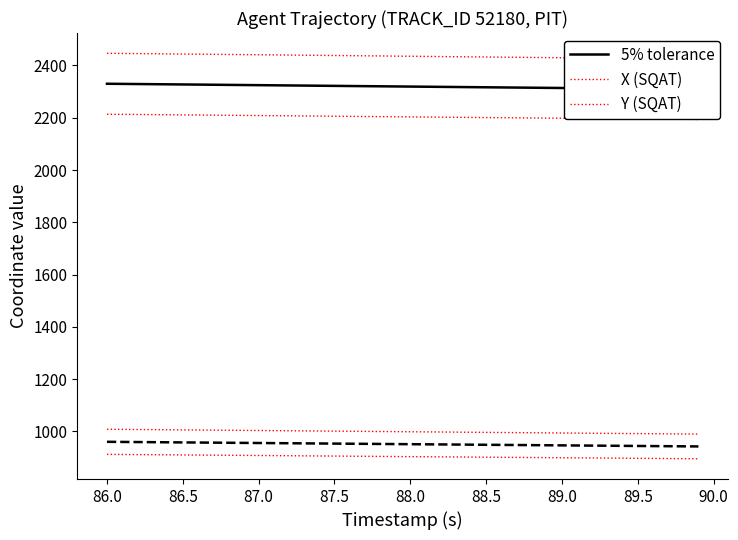

What is the label of the 21st point from the left?

88.0